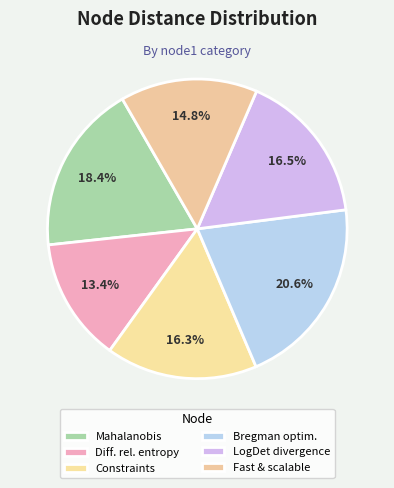

What percentage is NOT represented by LogDet divergence?

83.5%